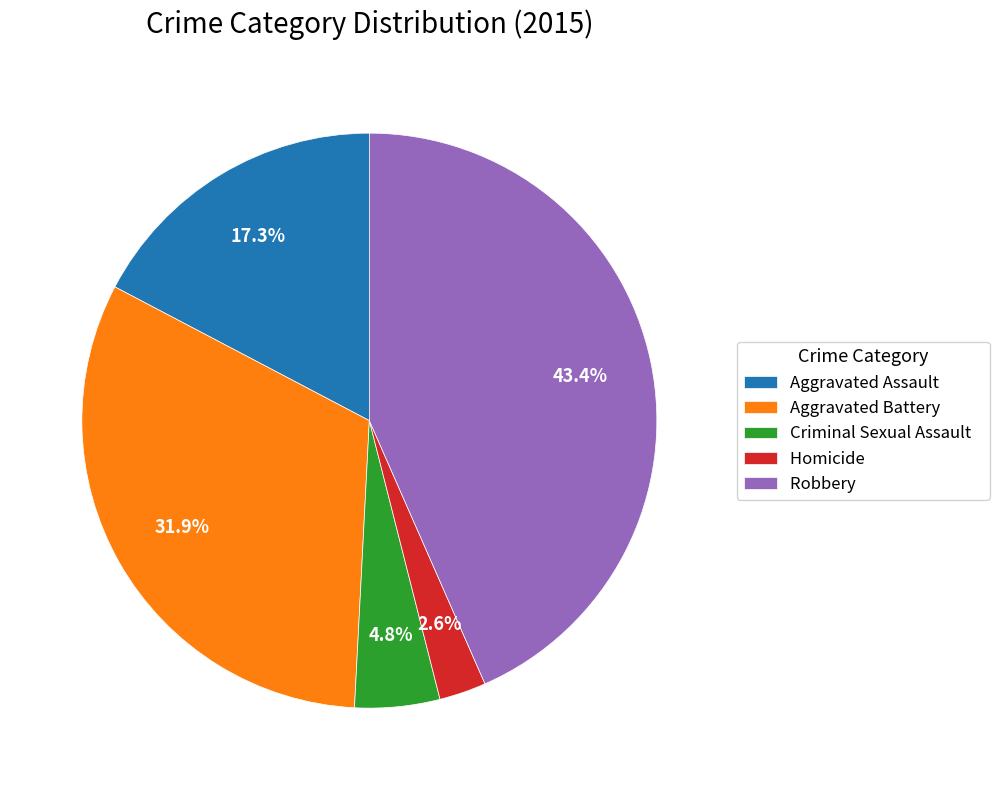

To the nearest percent, what is the average slice percentage?

20%